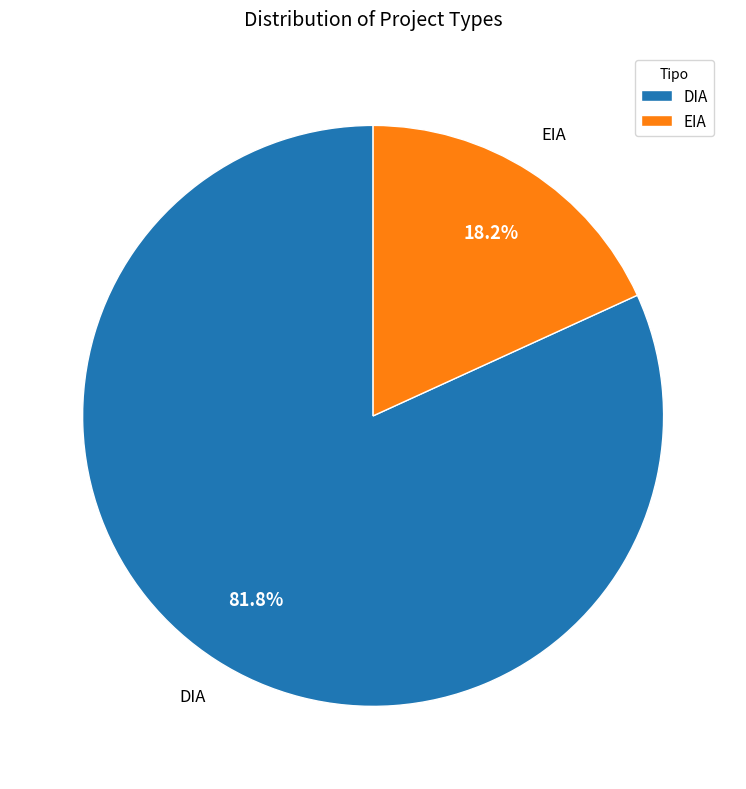

To the nearest percent, what is the average slice percentage?

50%